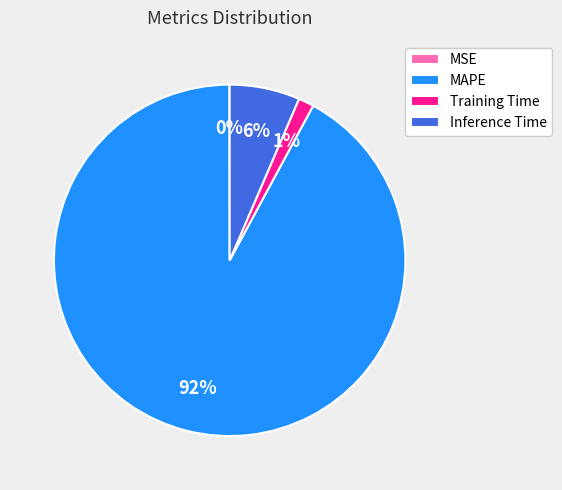

To the nearest percent, what percentage of the pie is Training Time?

1%